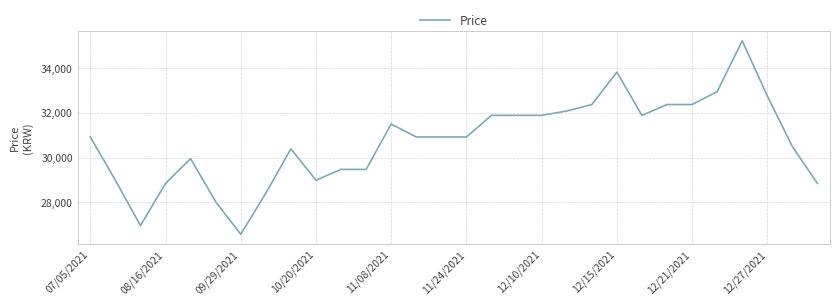

What is the maximum value shown in the chart?

35218